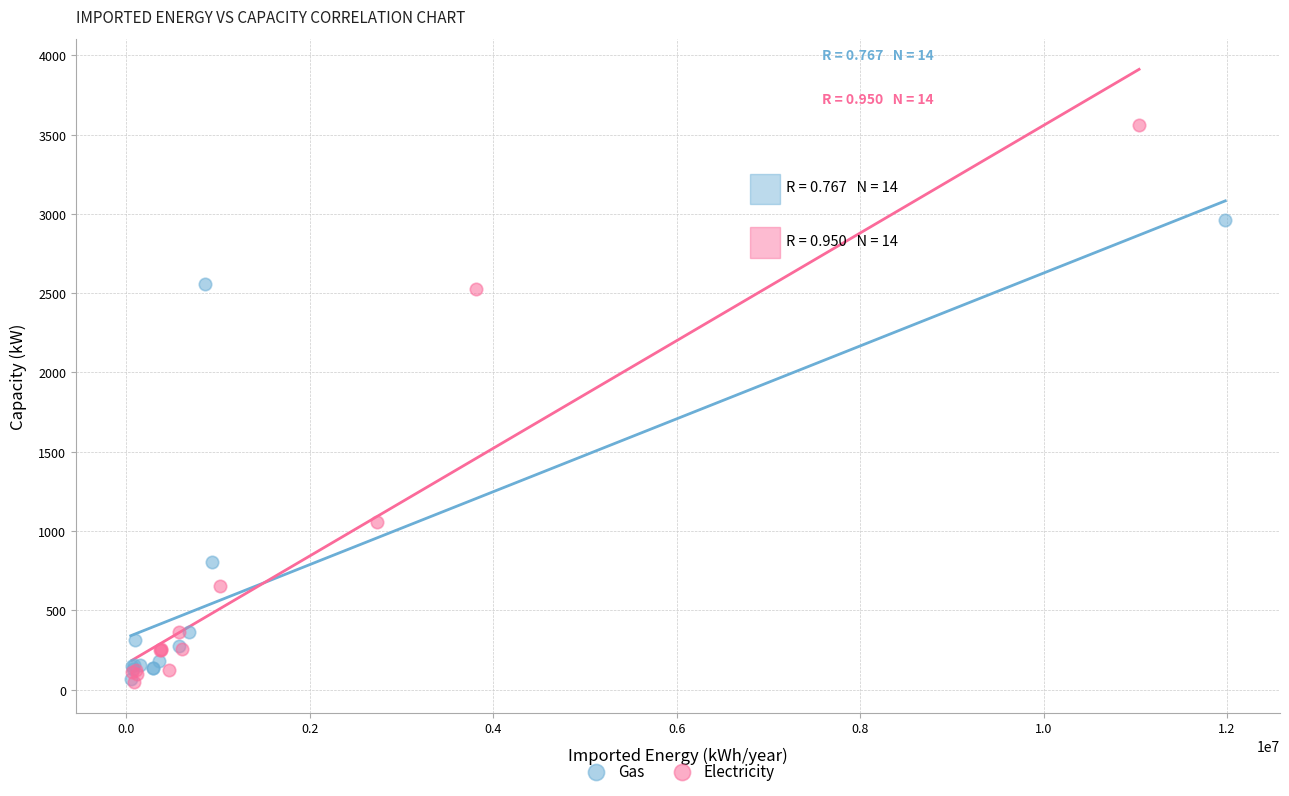

Which series reaches the maximum Y coordinate?

Electricity